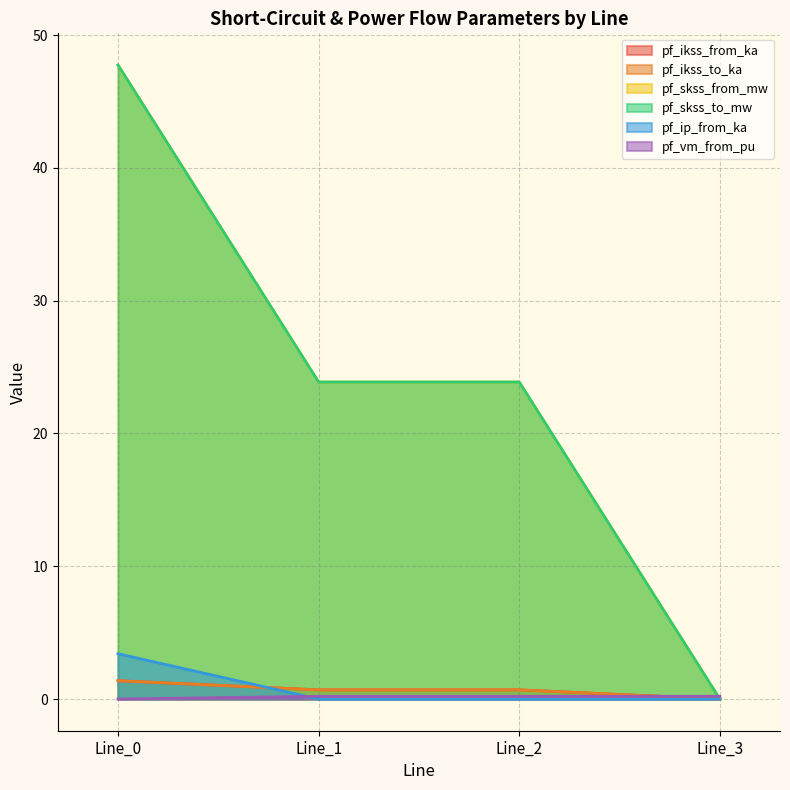

What is the difference between the pf_skss_to_mw values at Line_3 and Line_2?

23.9